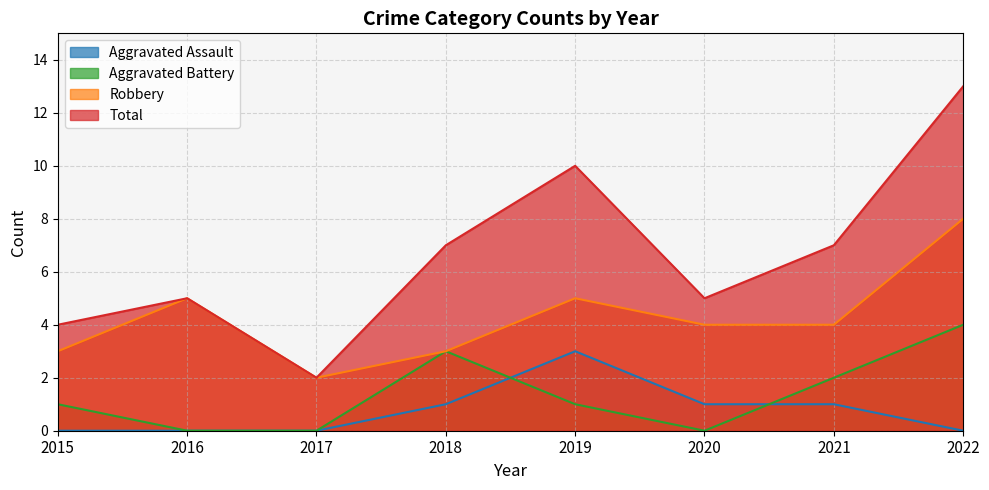

What is the difference between the maximum and second lowest values in the Aggravated Battery series?

4